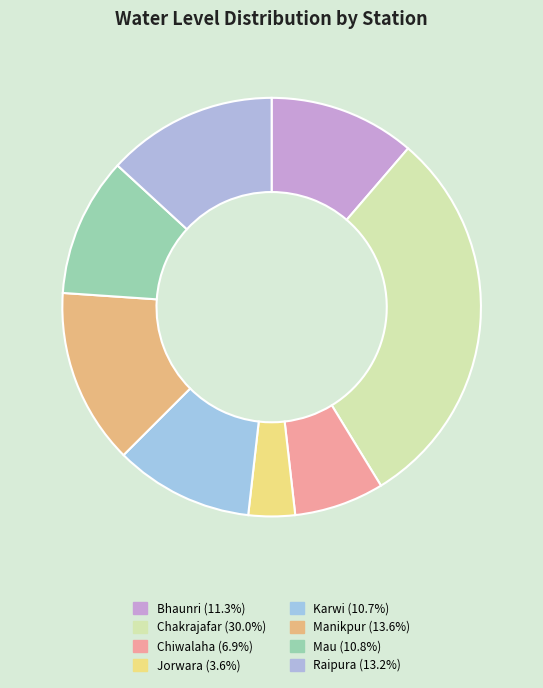

To the nearest percent, what percentage of the pie is Chakrajafar?

30%